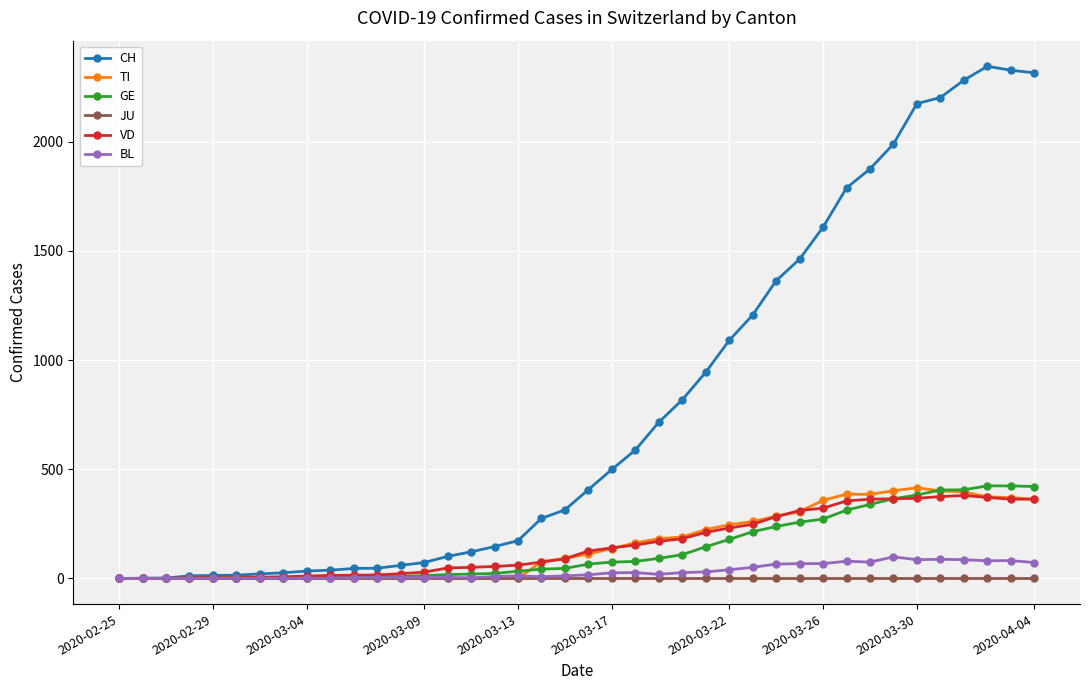

What is the difference between the maximum and second lowest values in the TI series?

415